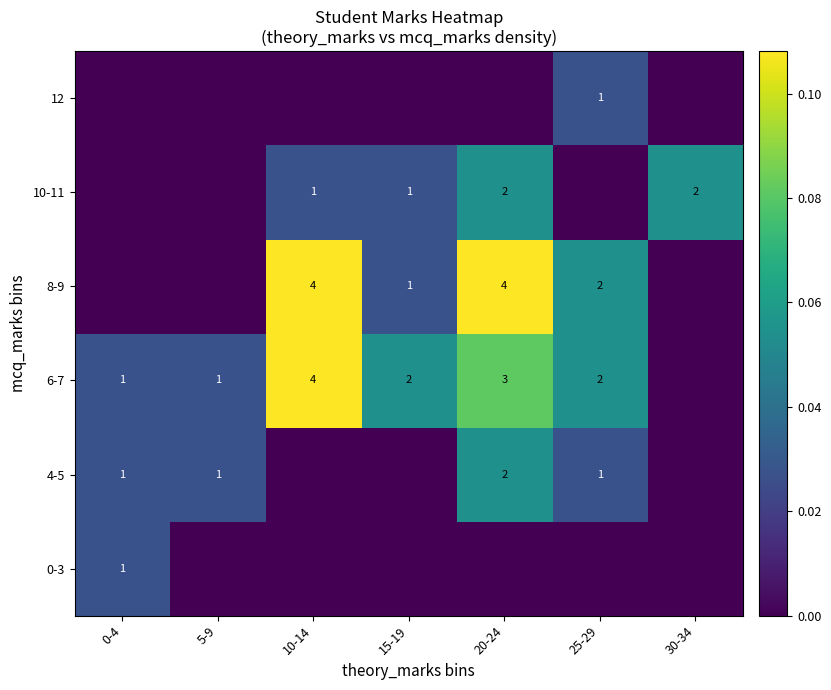

The 10-11 series shows 1 at 10-14. True or false?

True